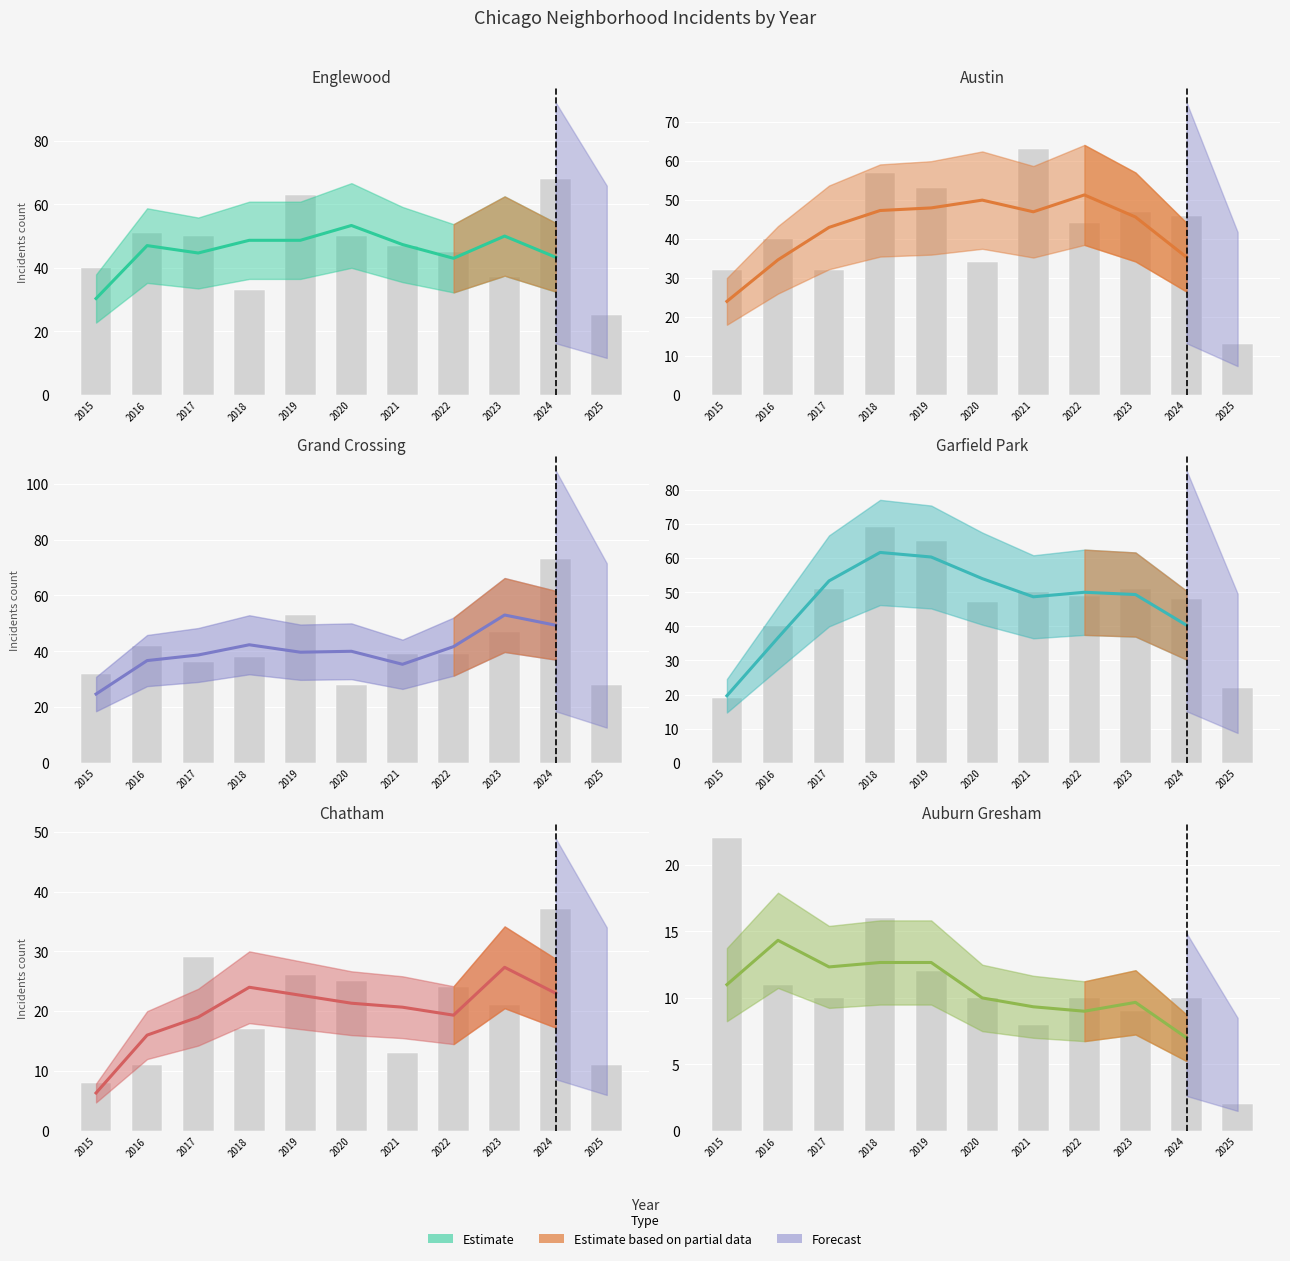

What is the value of the Englewood bar at the 3rd from the left?

50